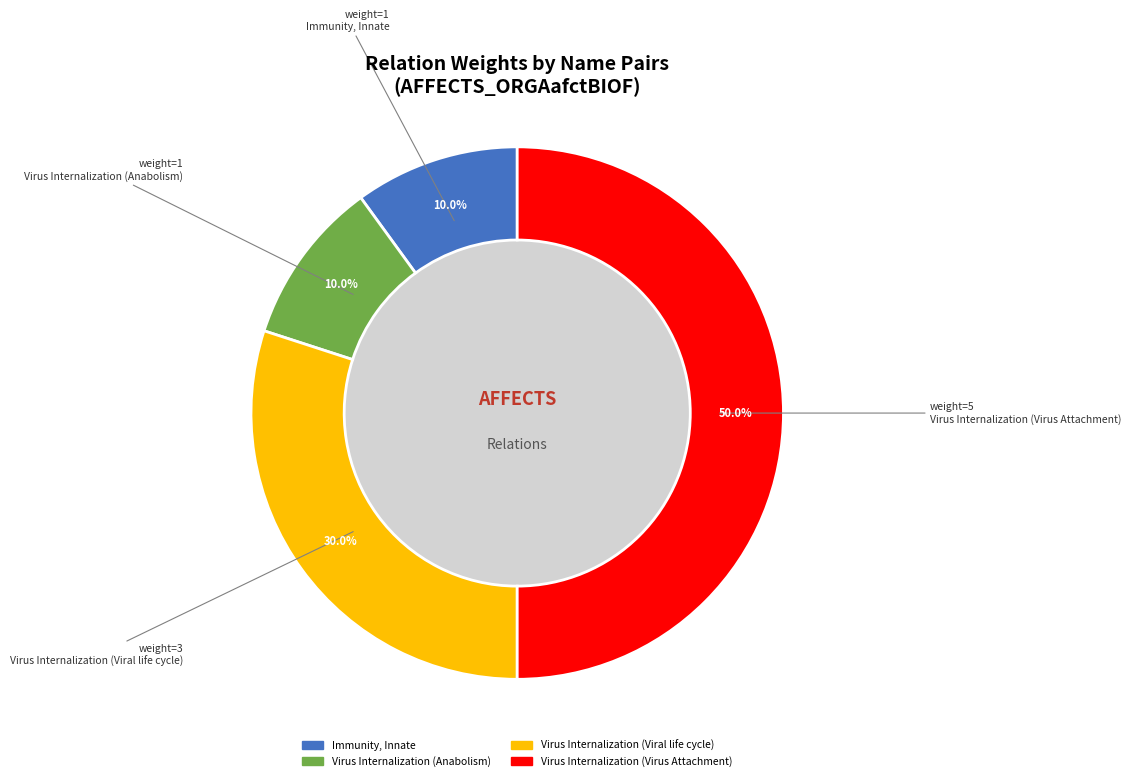

Which slice is the largest?

Virus Internalization (Virus Attachment)